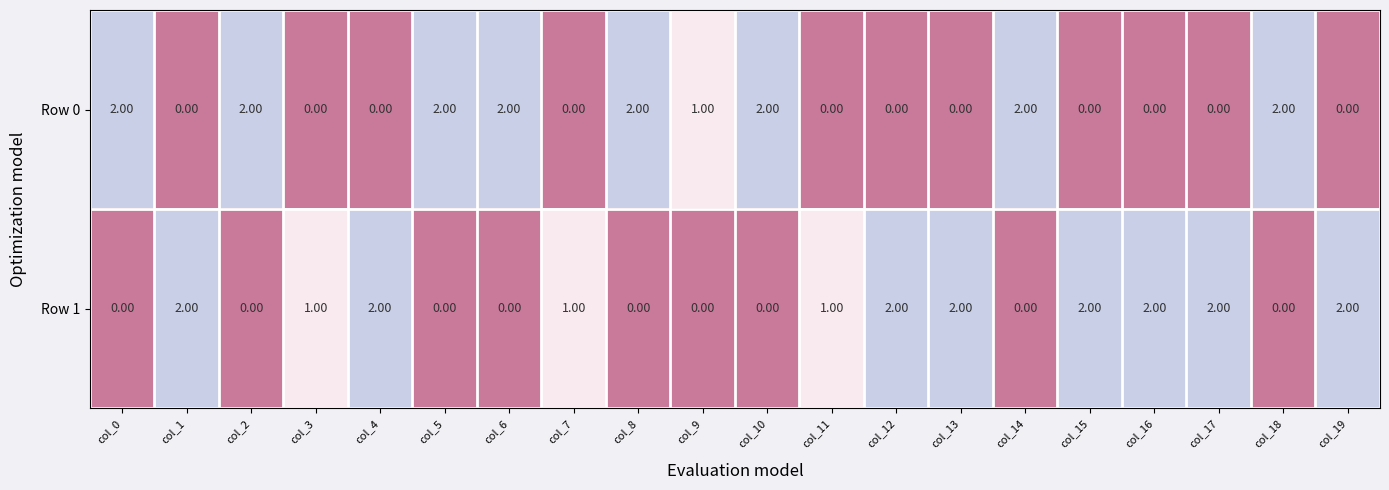

Between col_2 and col_11, which series saw the biggest shift?

Row 0